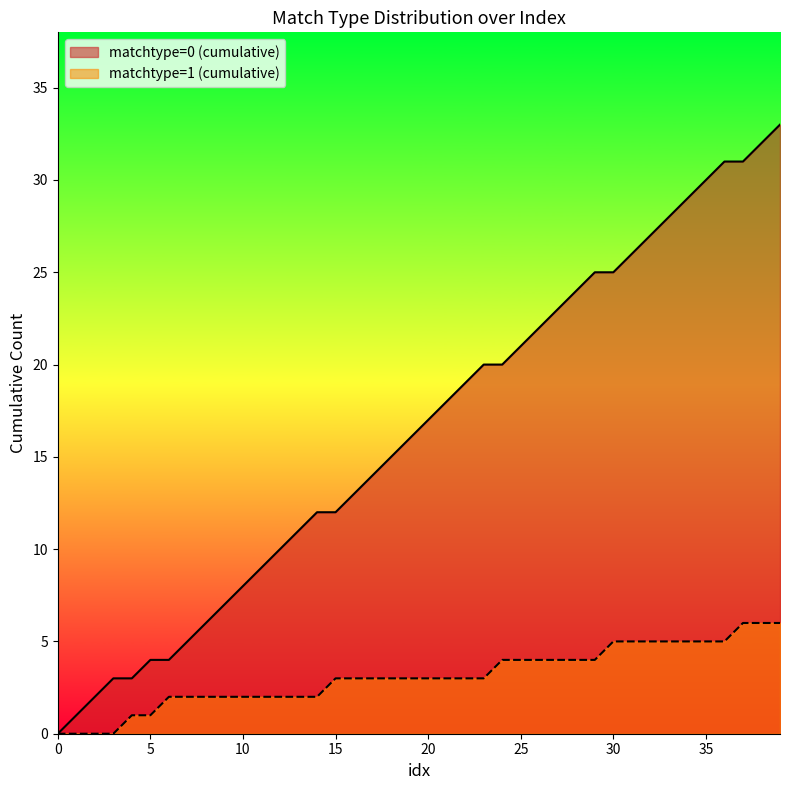

Rank the series by their maximum value, from highest to lowest.

matchtype=0 (cumulative), matchtype=1 (cumulative)